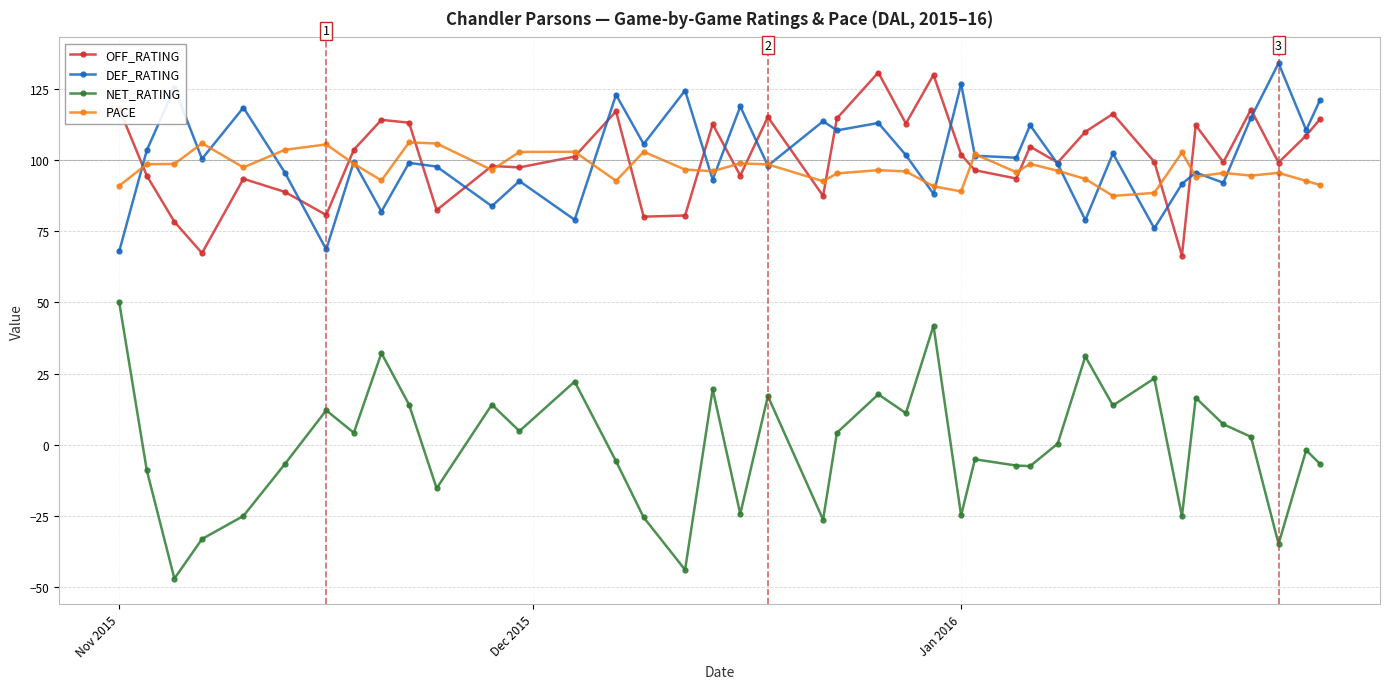

What is the value of the DEF_RATING point at the 6th from the left?

95.6